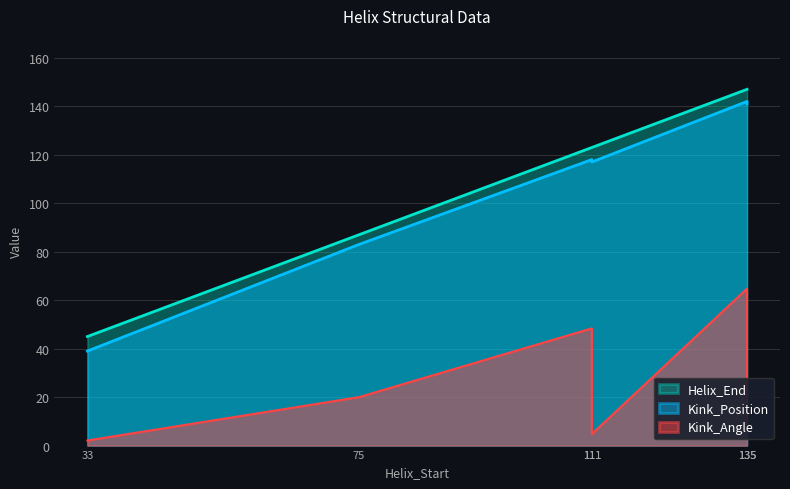

Does the chart have visible grid lines?

Yes